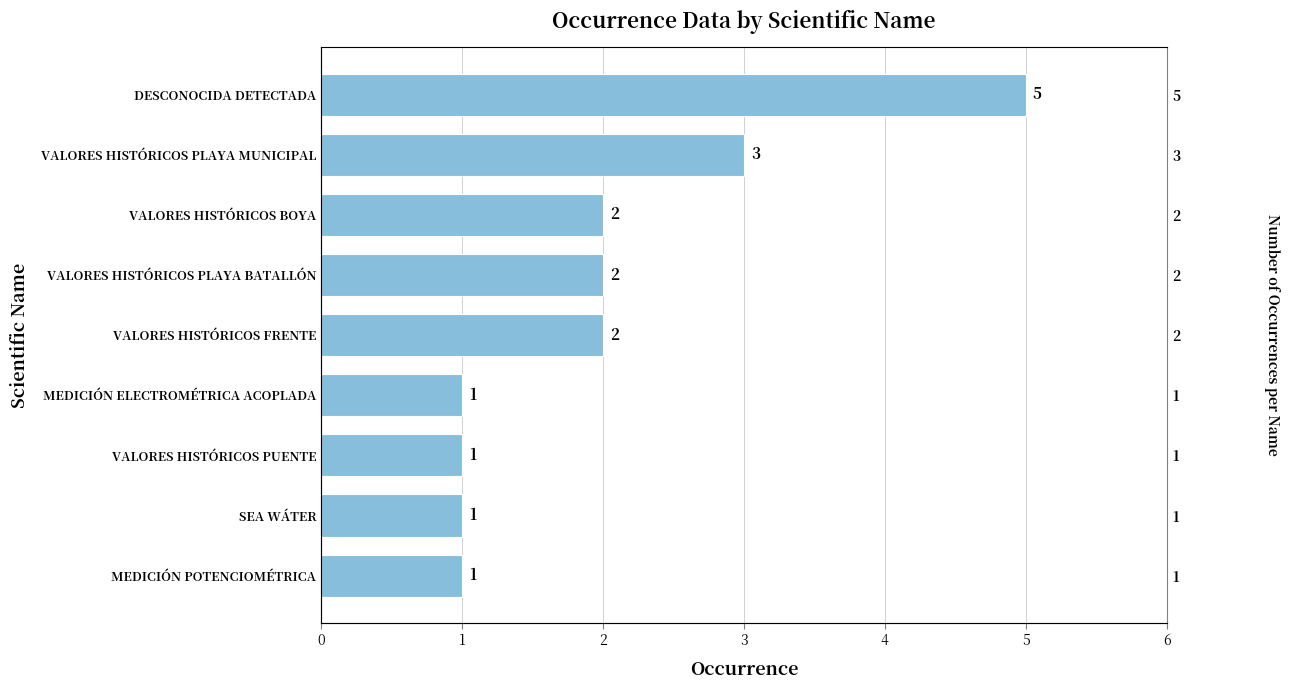

The chart shows a value of 1 at VALORES HISTÓRICOS PLAYA BATALLÓN. True or false?

False